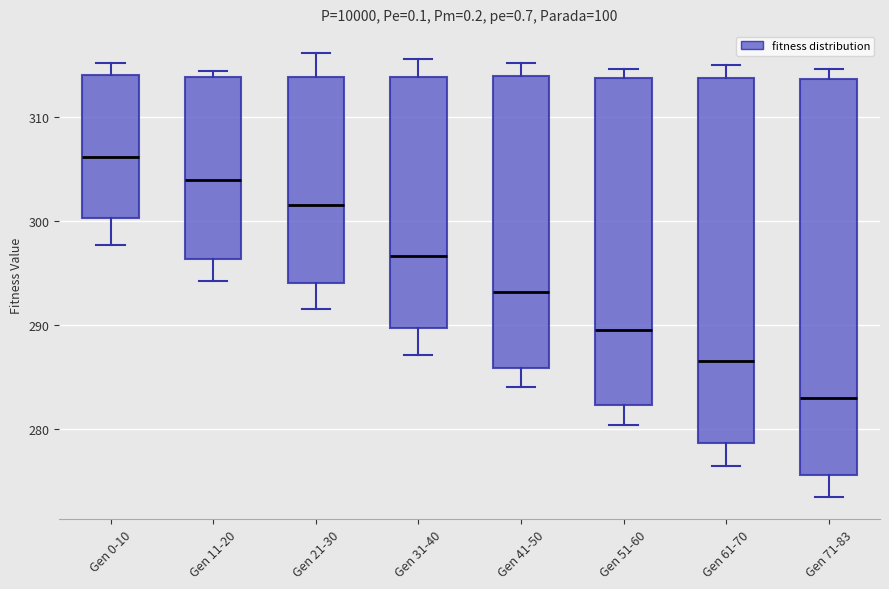

Which box is the tallest, from its lower edge to its upper edge?

Gen 71-83